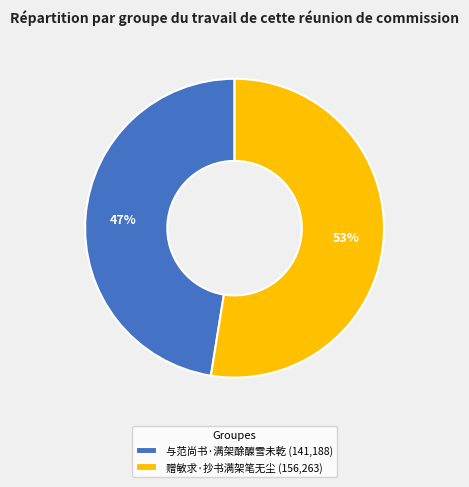

To the nearest percent, what is the combined percentage of 与范尚书·满架酴醾雪未乾 and 赠敏求·抄书满架笔无尘?

100%